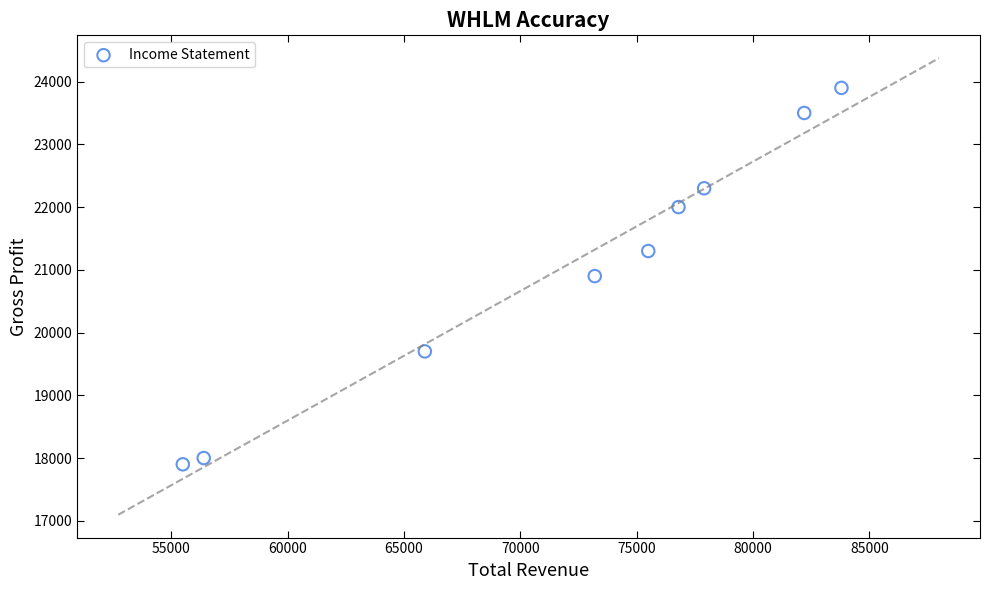

What is the average X value?

71911